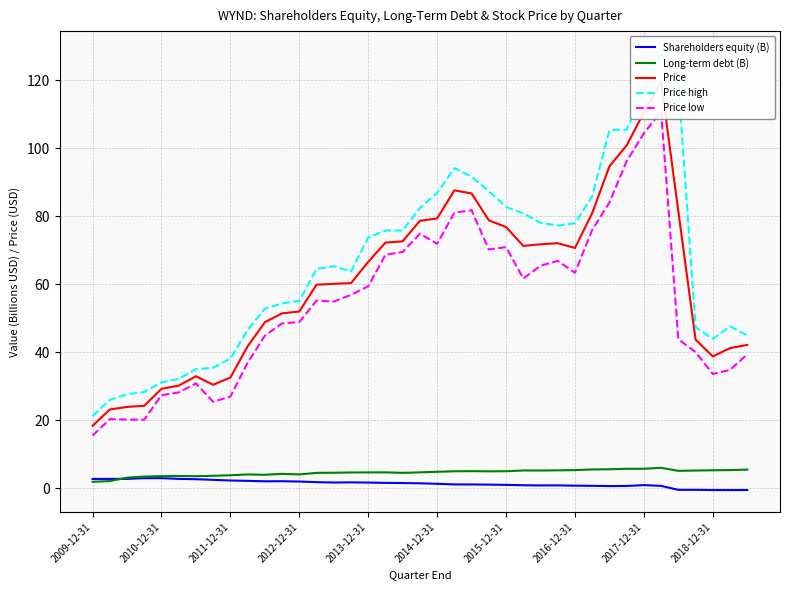

What are all the series names shown in the legend?

Shareholders equity (B), Long-term debt (B), Price, Price high, Price low